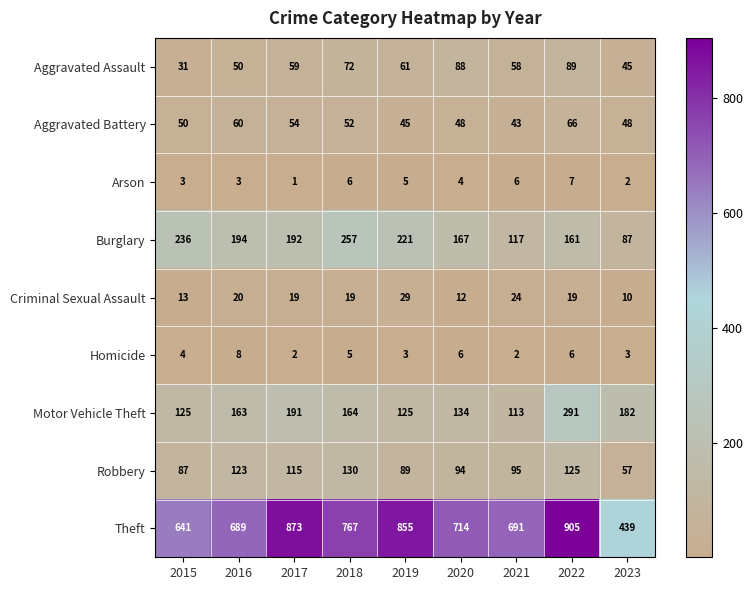

Which series has the widest spread of values?

Theft